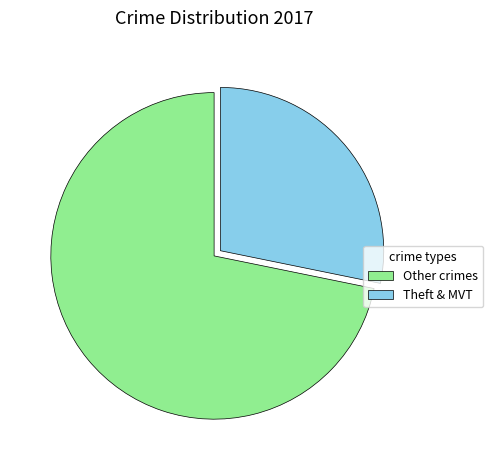

Rank the categories by value from lowest to highest.

Theft & MVT, Other crimes